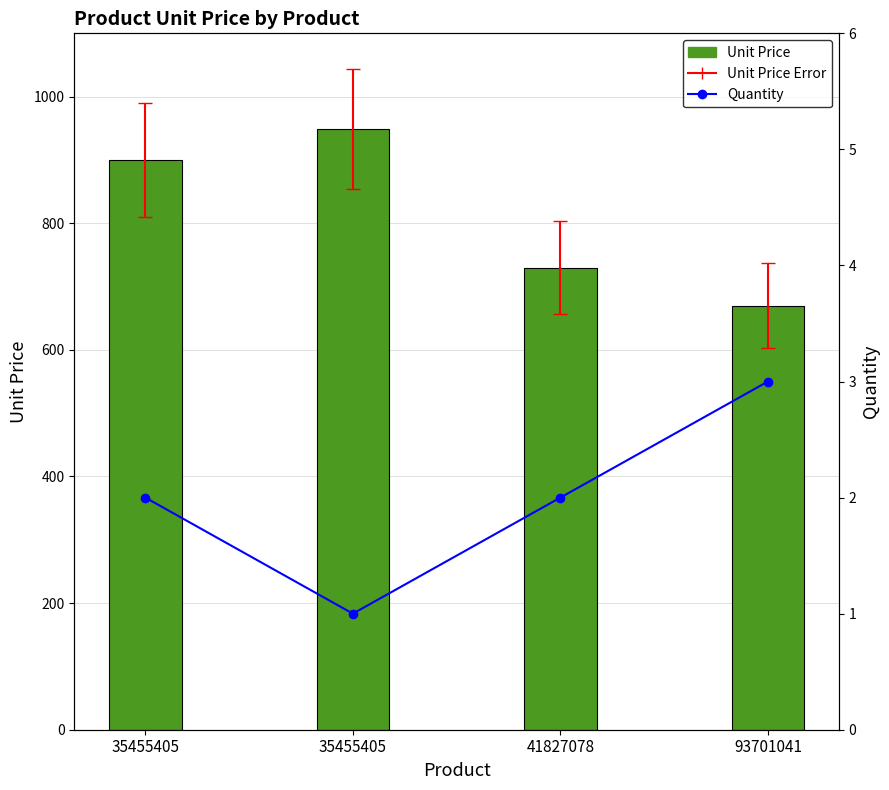

What is the lowest value of the Unit Price series?

670